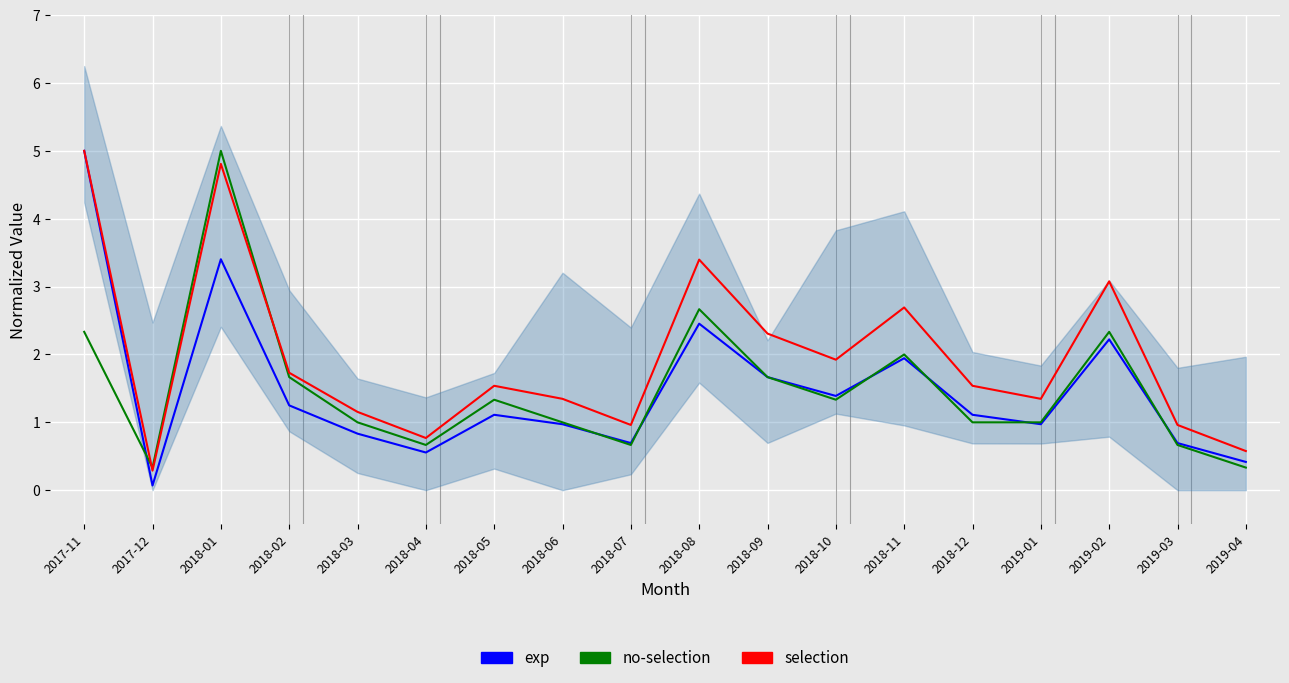

Is it true that selection equals 0.6 at 2019-04?

True